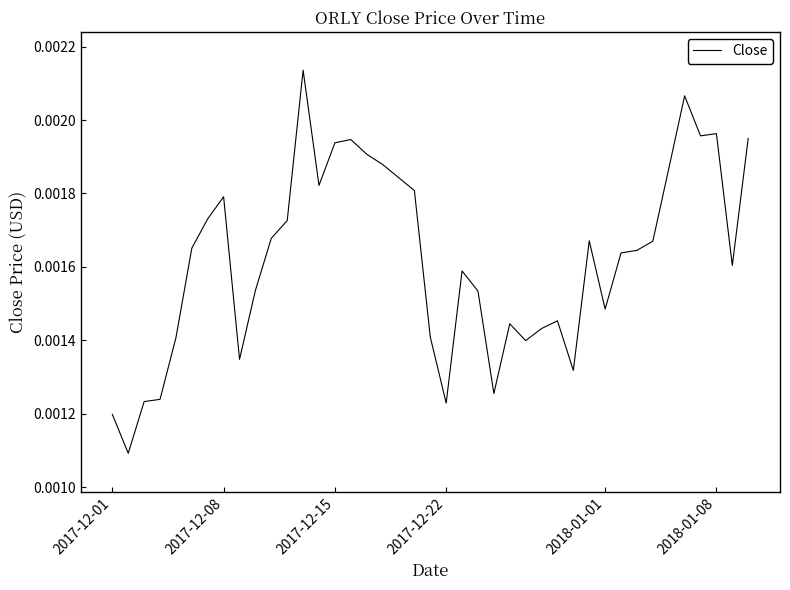

How many lines are shown in the chart?

1